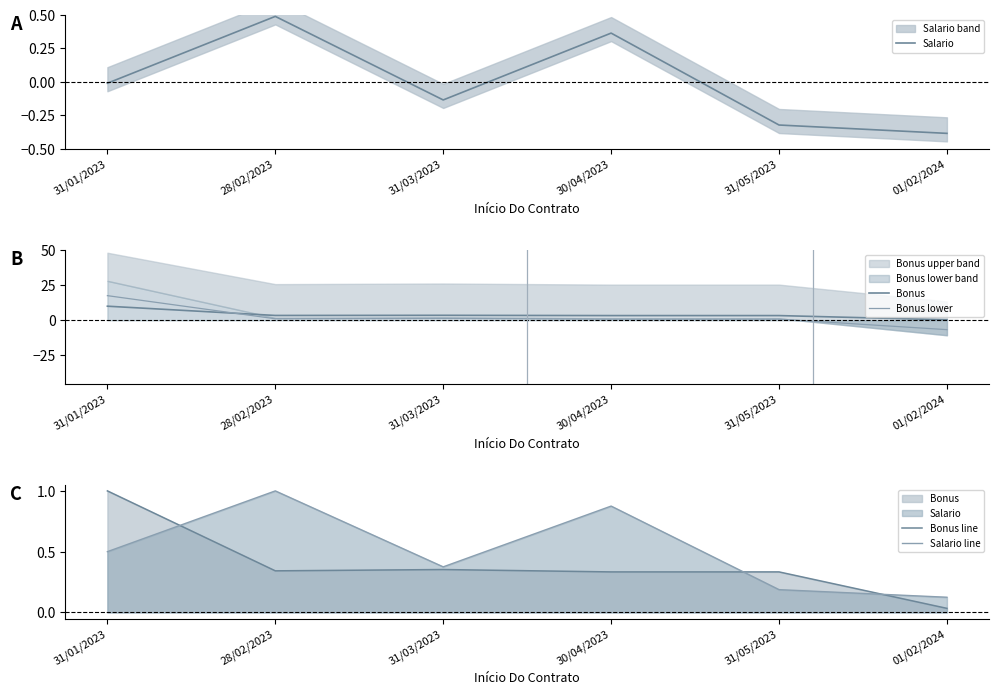

How many values in Bonus lower are above zero?

5